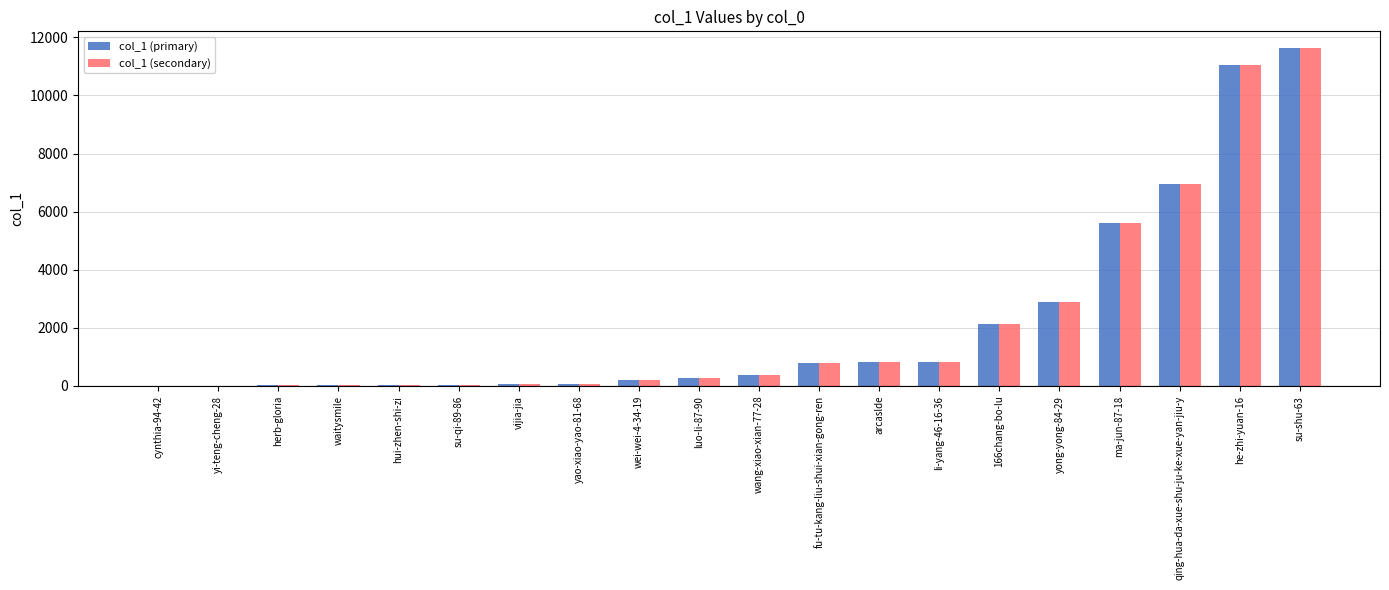

At which category is the sum across all series the highest?

su-shu-63